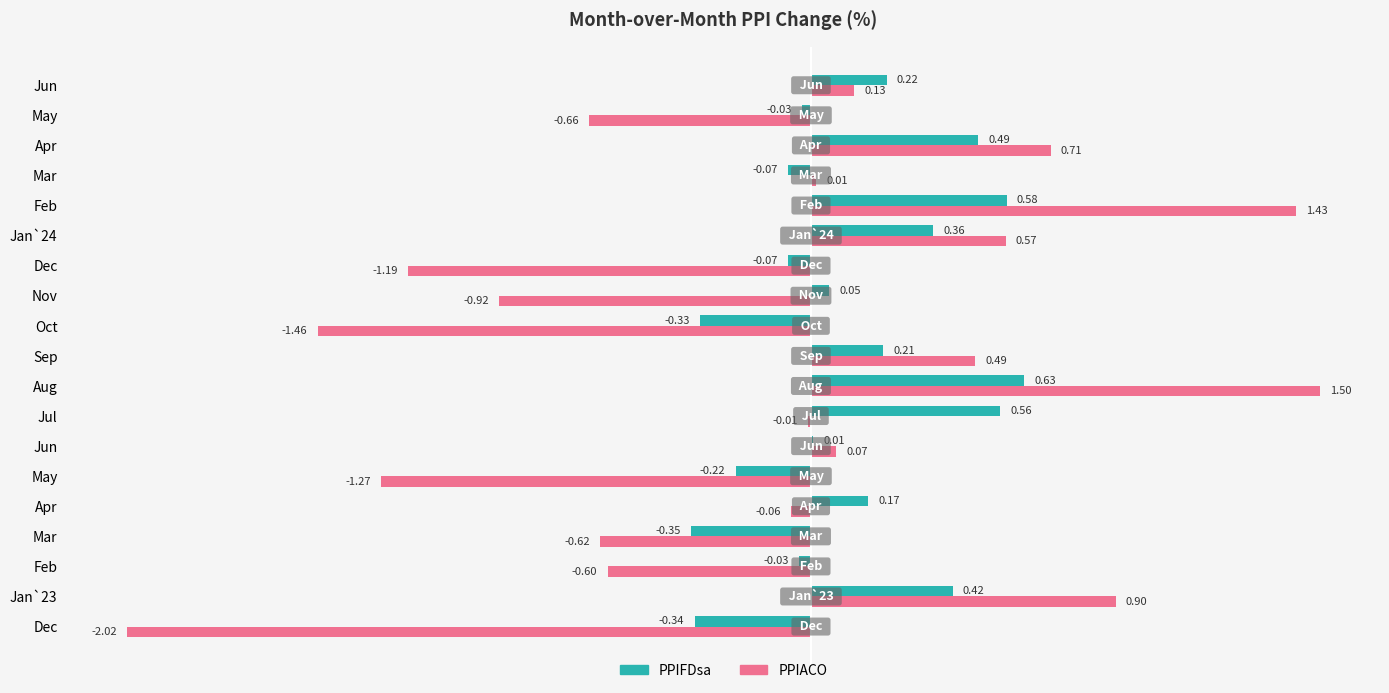

Count the number of categories in the chart.

19